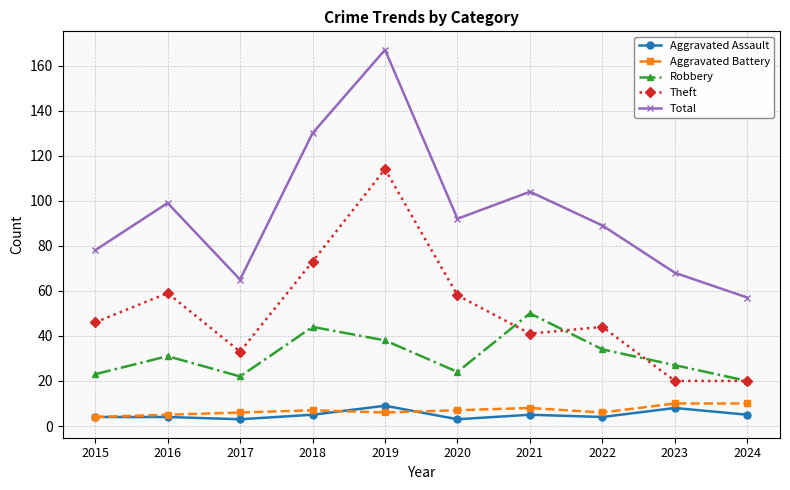

Reading left to right, list all the values displayed in this chart.

Aggravated Assault: 4	4	3	5	9	3	5	4	8	5
Aggravated Battery: 4	5	6	7	6	7	8	6	10	10
Robbery: 23	31	22	44	38	24	50	34	27	20
Theft: 46	59	33	73	114	58	41	44	20	20
Total: 78	99	65	130	167	92	104	89	68	57